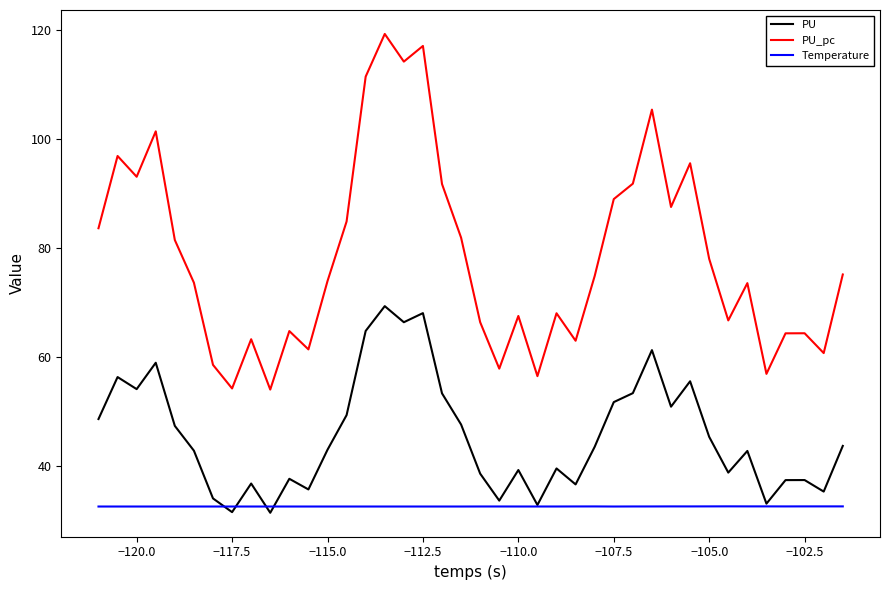

Which series has the widest spread of values?

PU_pc